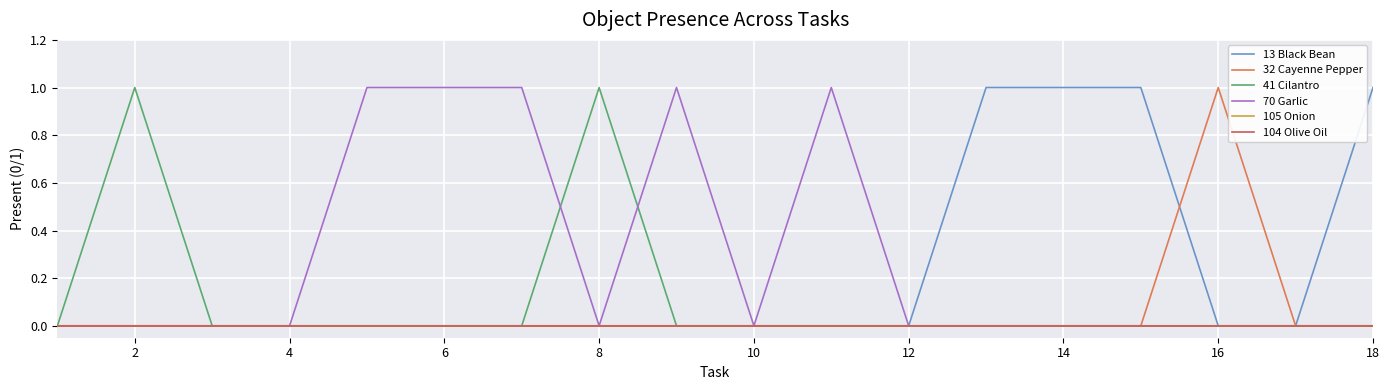

Is this an area chart (filled region under the line)?

No